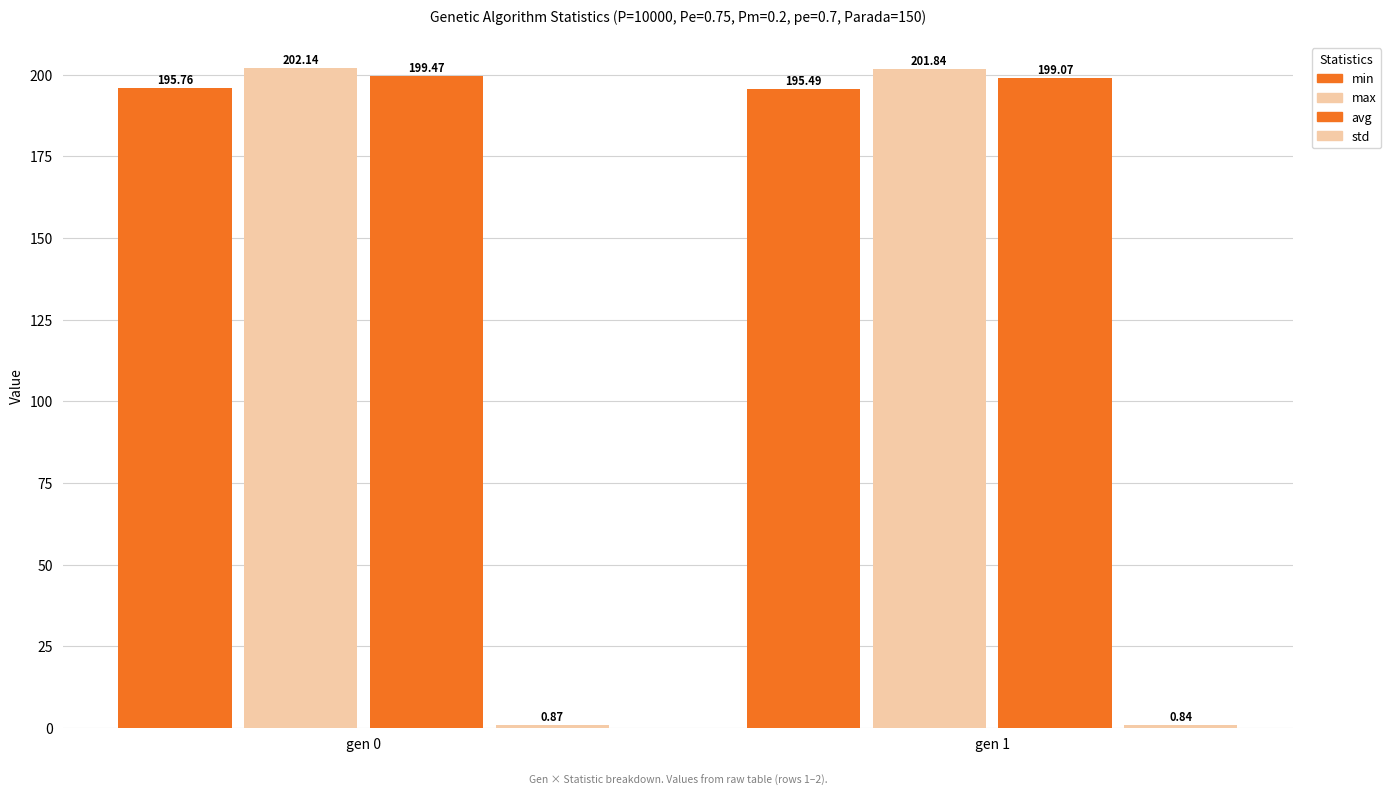

The value of std at gen 0 is 0.5. True or false?

False